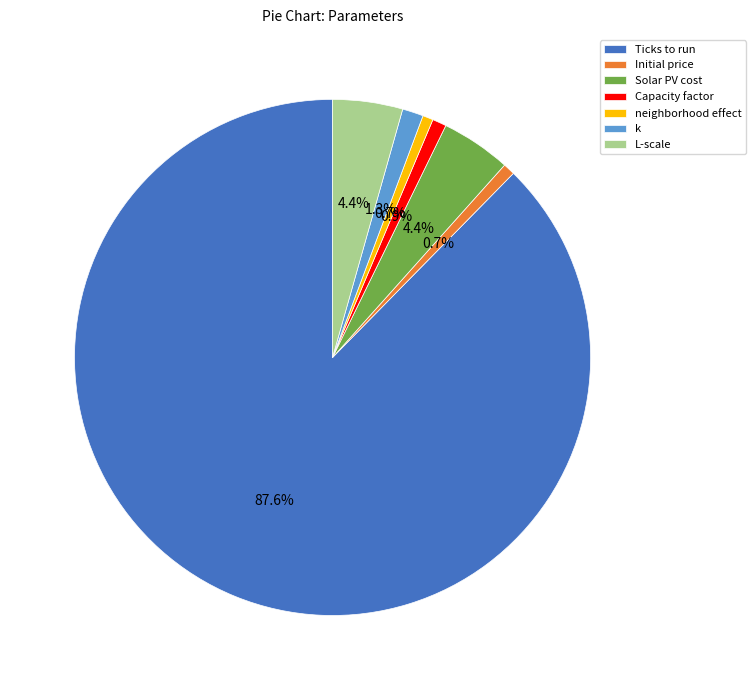

Is it true that Initial price is 1% of the pie?

True